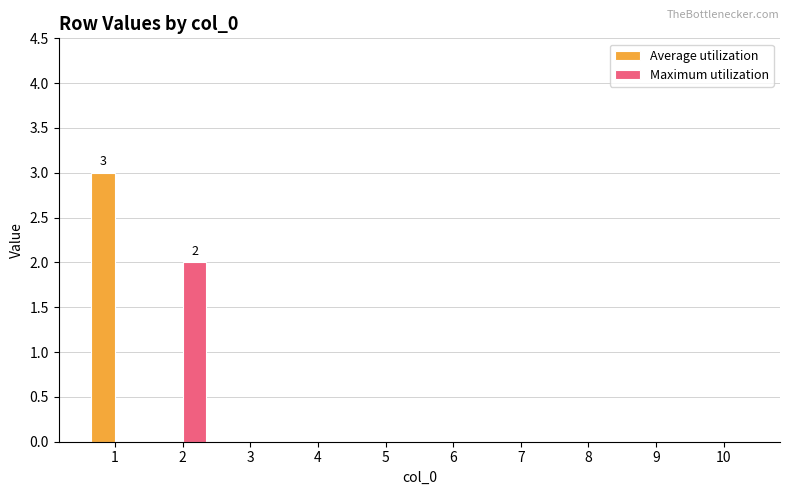

What is the total value across all series at 1?

3